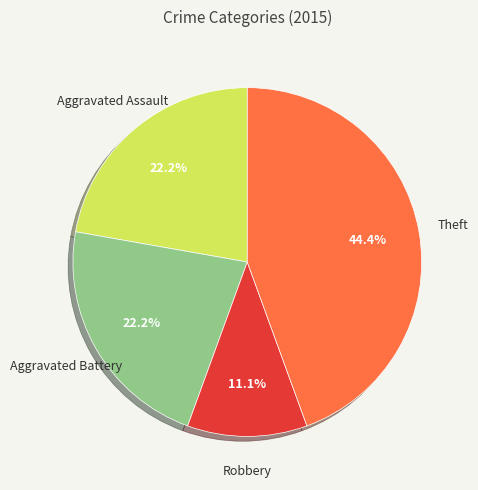

Does any single category account for the majority?

No